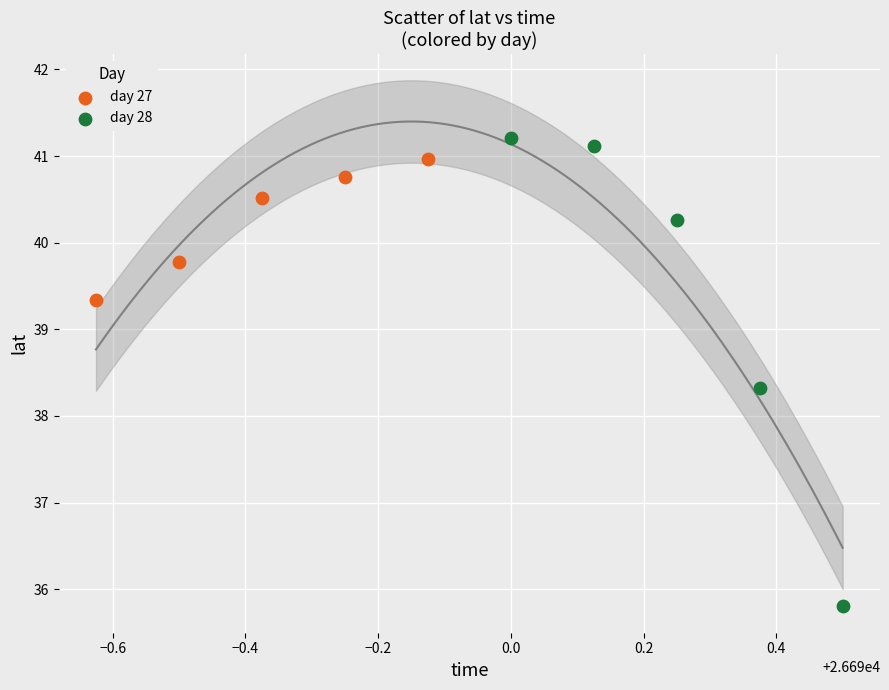

Which series reaches the minimum Y coordinate?

day 28